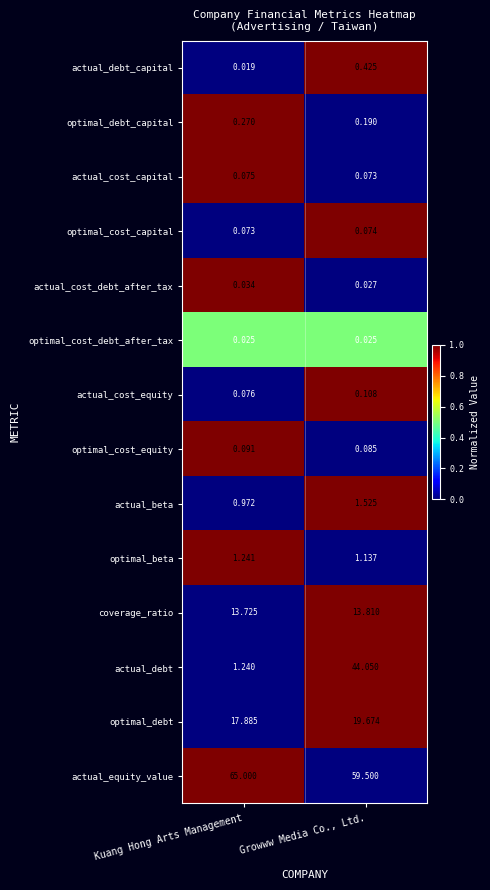

Which series has the largest range (max minus min)?

actual_debt